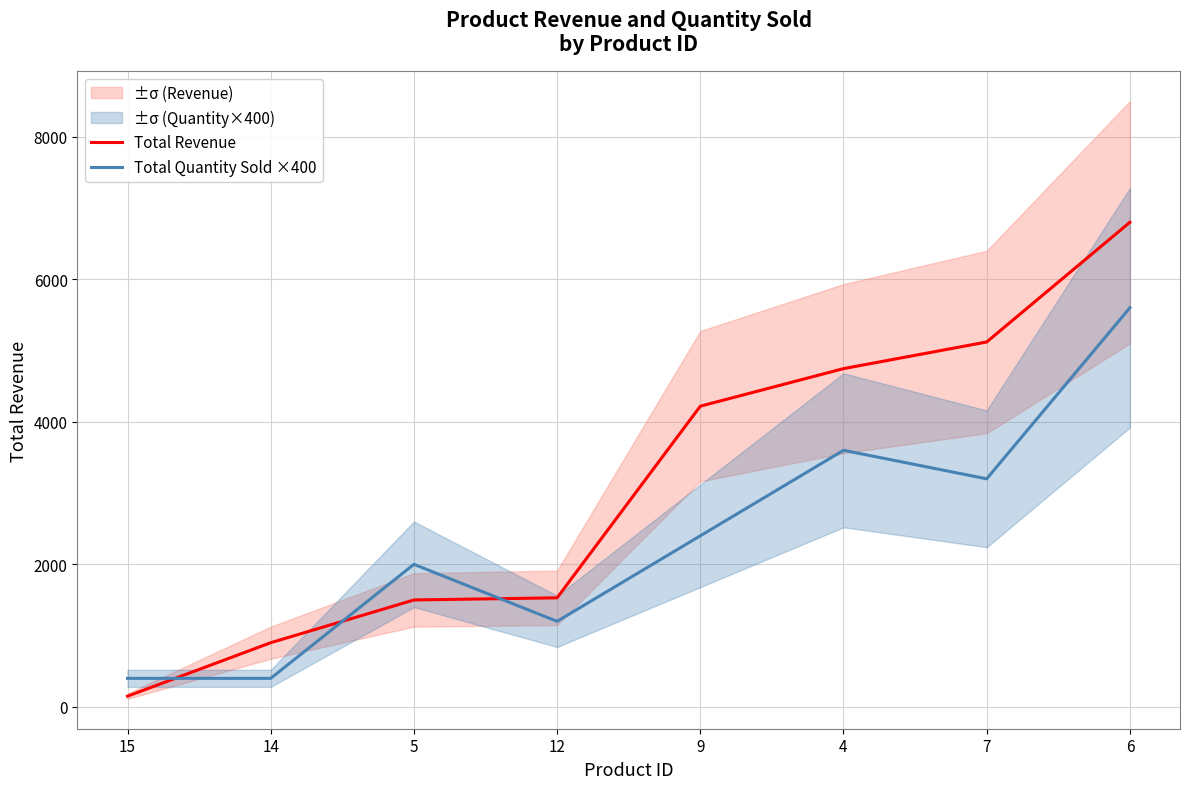

How many values in the Total Revenue series are below 4219?

4